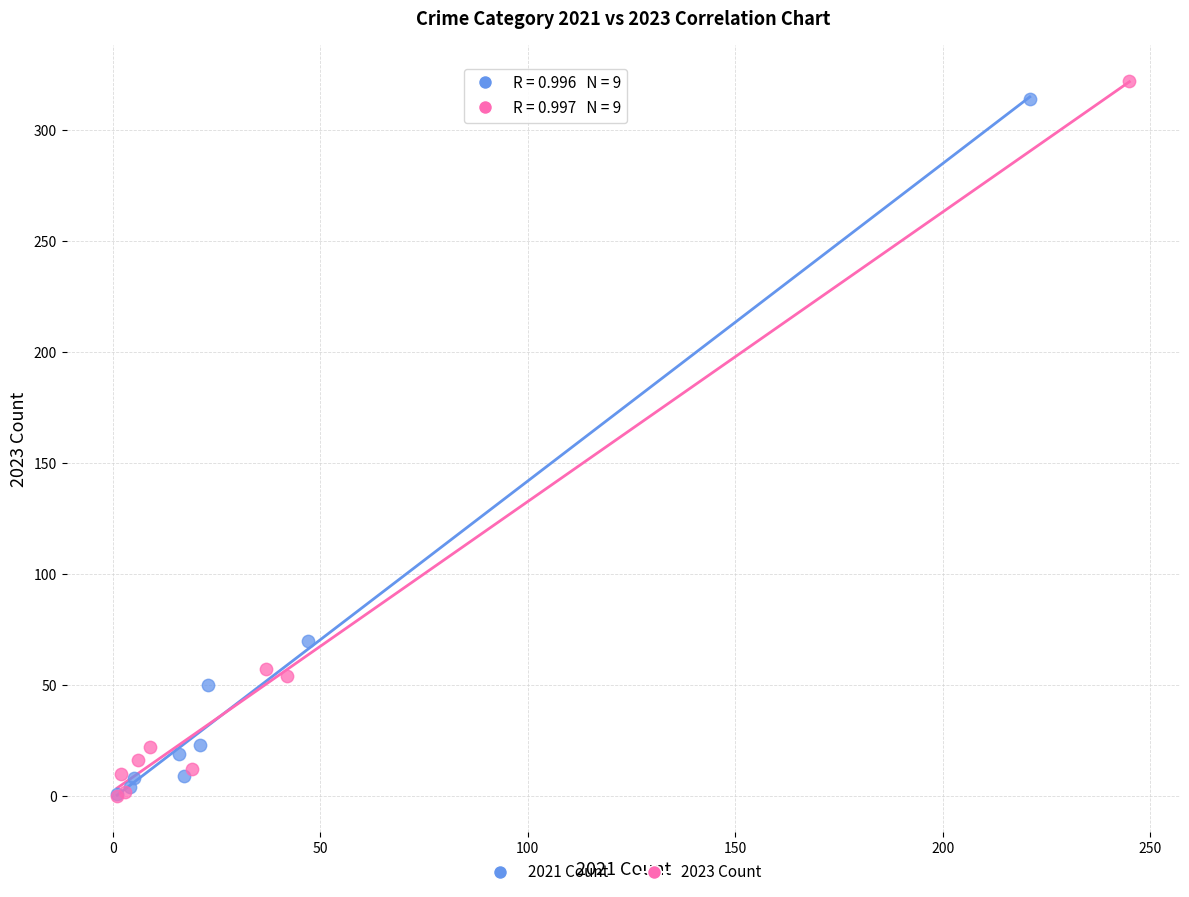

Which series has the largest Y range (max minus min)?

2023 Count